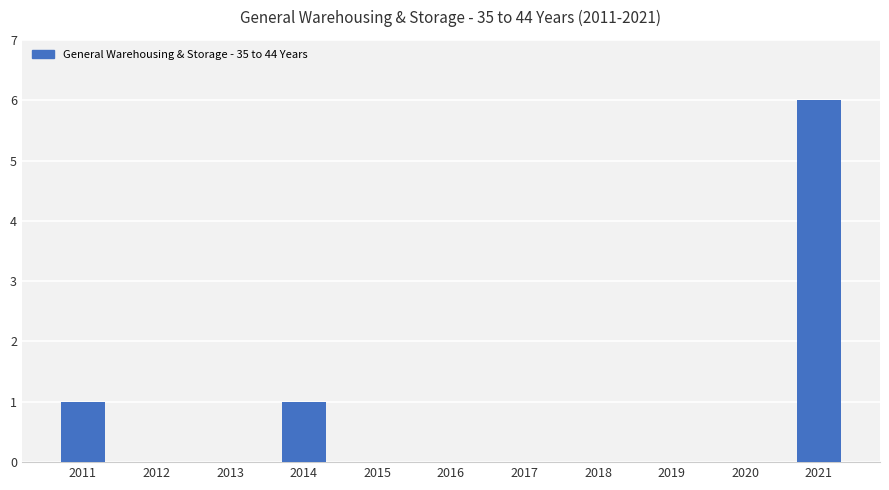

Reading right to left, extract all data points from this chart.

2021=6	2020=0	2019=0	2018=0	2017=0	2016=0	2015=0	2014=1	2013=0	2012=0	2011=1